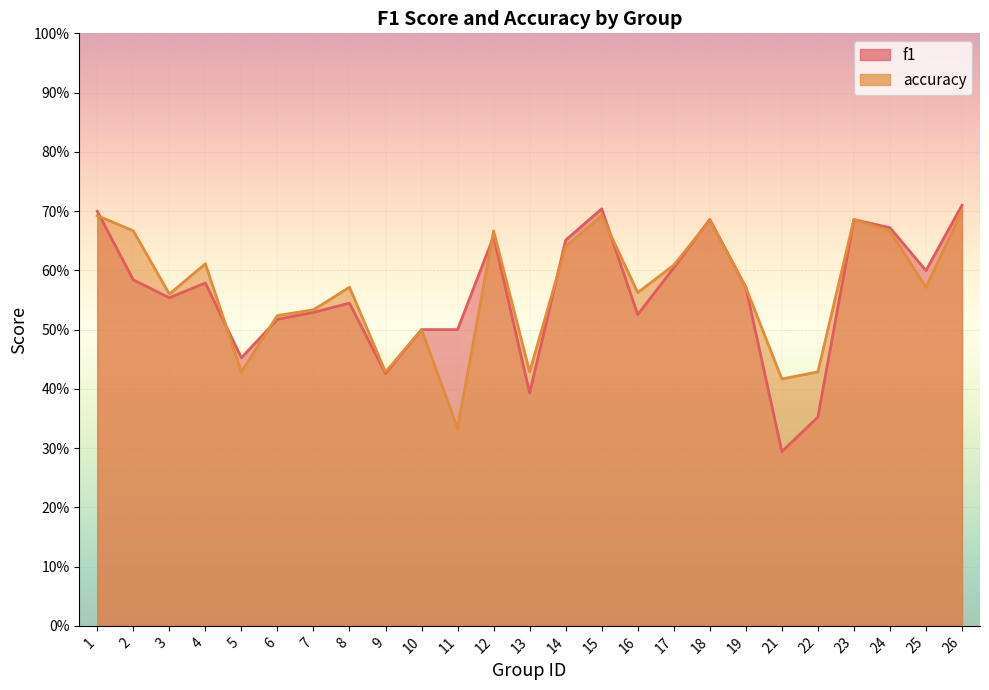

What is the smallest value displayed?

0.3